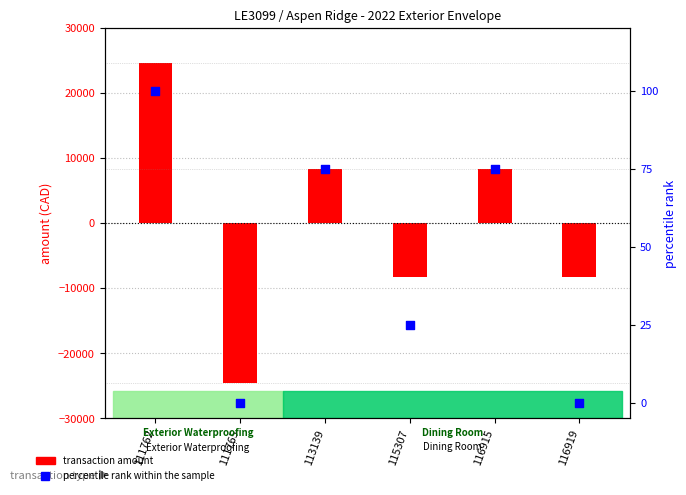

At which category is the sum across all series the highest?

111762